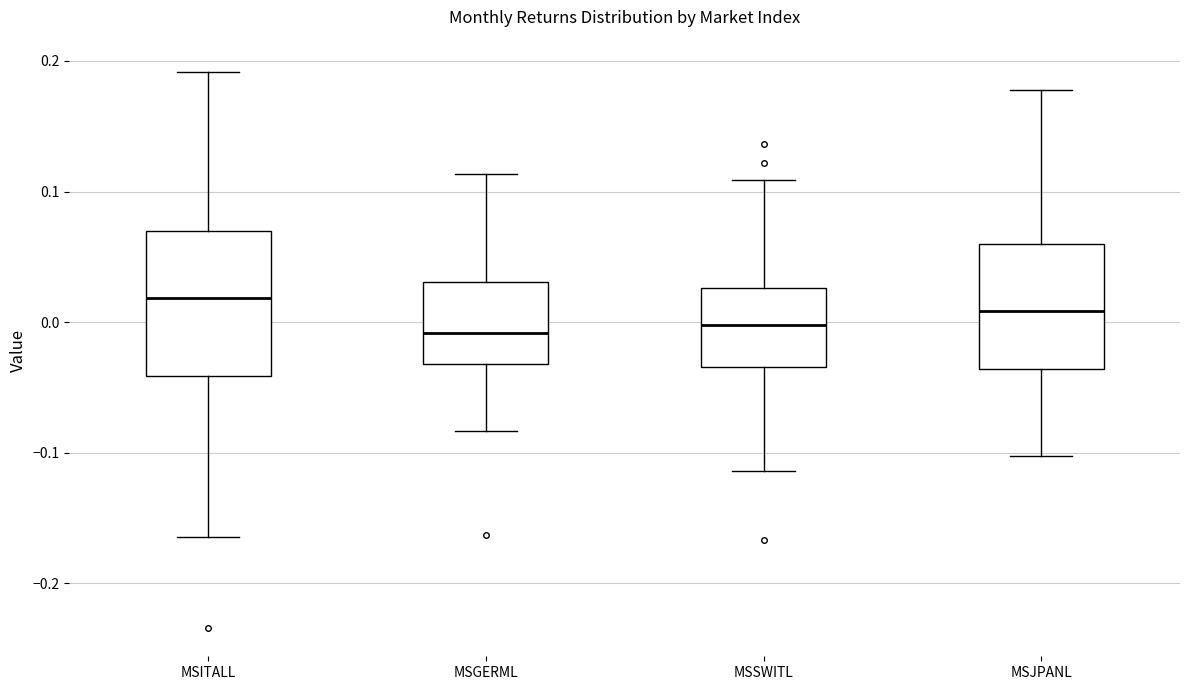

Reading left to right, read every box against the y-axis: the position of its median line, the range the box covers, and the ends of its whiskers. The values are not printed on the chart, so give them approximately, as read against the axis.

MSITALL: median 0.02, box -0.04 to 0.07, whiskers -0.16 to 0.19
MSGERML: median -0.01, box -0.03 to 0.03, whiskers -0.08 to 0.11
MSSWITL: median 0.00, box -0.03 to 0.03, whiskers -0.11 to 0.11
MSJPANL: median 0.01, box -0.04 to 0.06, whiskers -0.10 to 0.18